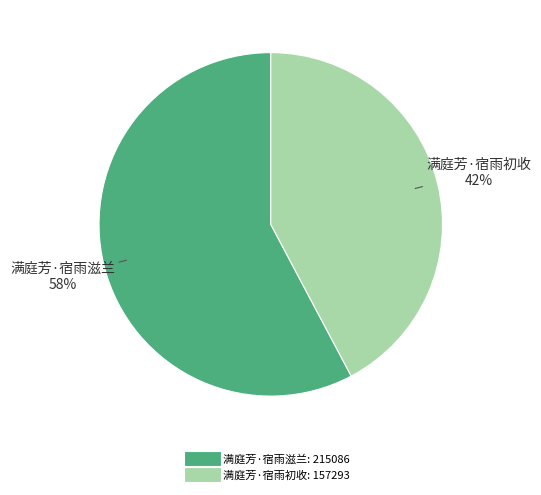

Which category has the biggest portion of the pie?

满庭芳·宿雨滋兰